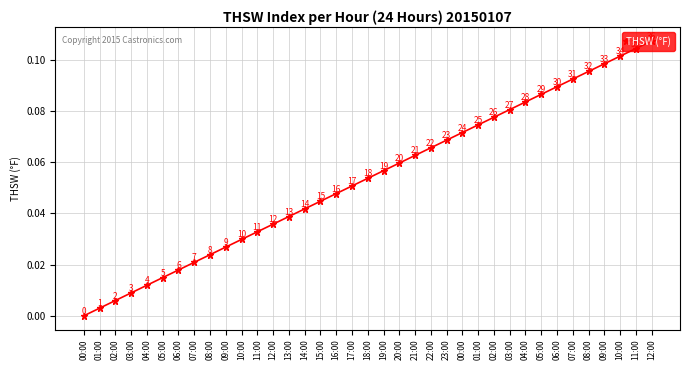

True or false: the data has more than 0 interior local peaks.

False